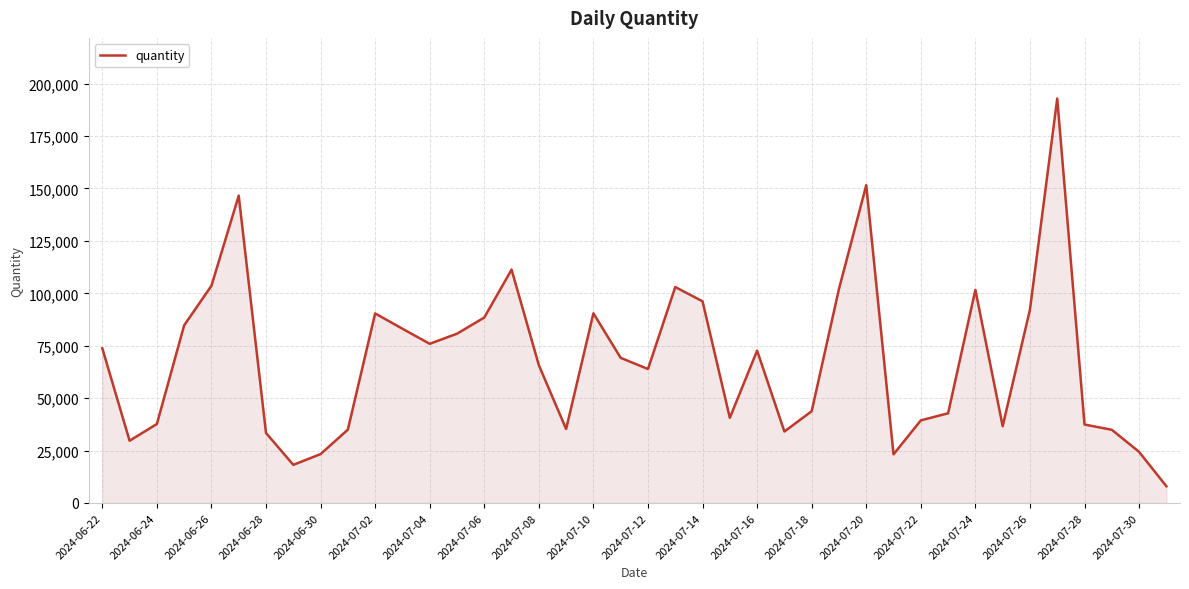

How many series are shown in this chart?

1